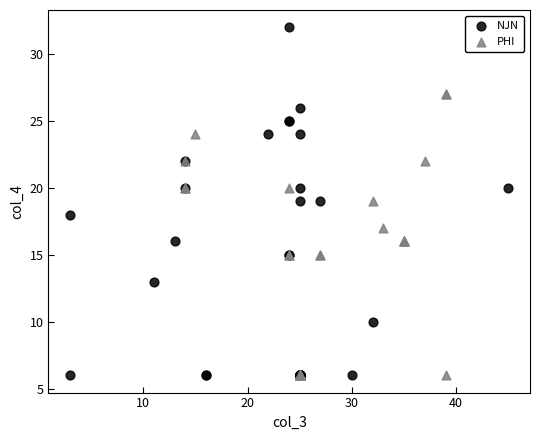

Which series reaches the maximum Y coordinate?

NJN